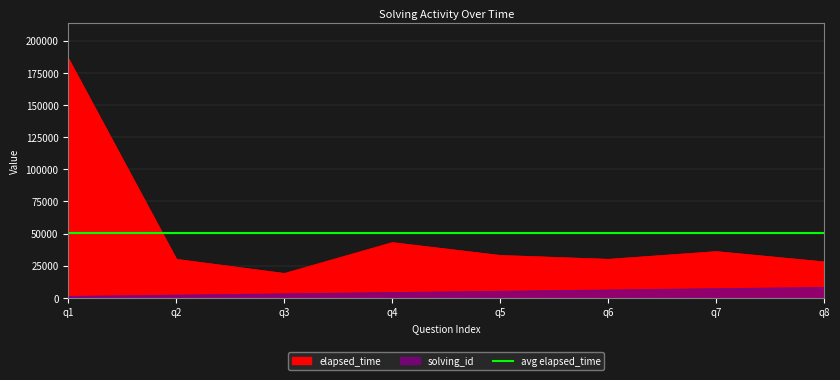

Is it true that solving_id equals 1787 at q1?

False